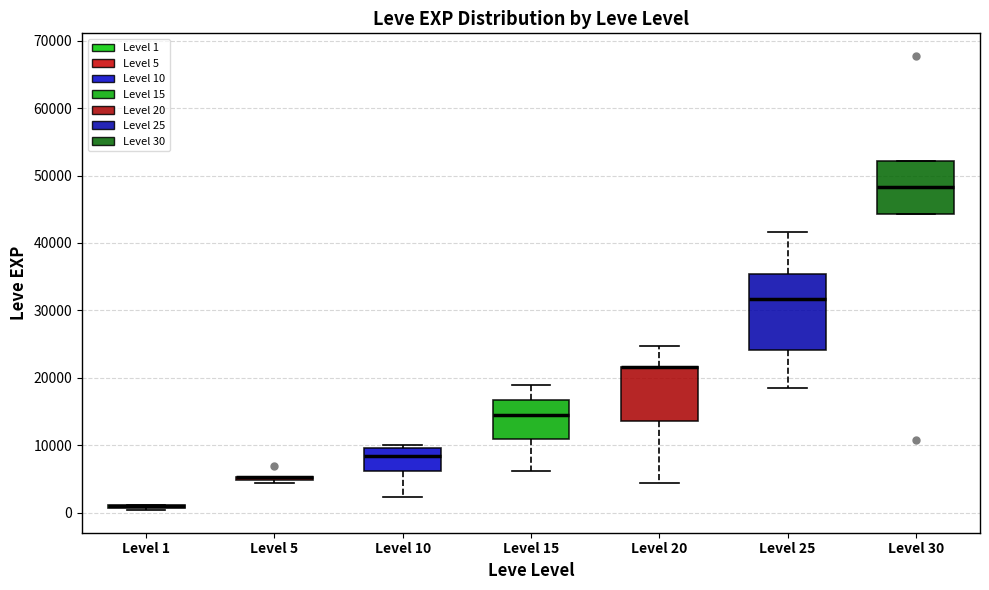

Reading left to right, transcribe this box plot: for each box, give where its median line is, the range the box spans, and where its two whiskers end, as read against the y-axis. The values are not printed on the chart, so give them approximately, as read against the axis.

Level 1: box collapsed to a line at 1000, whiskers 0 to 1000
Level 5: box collapsed to a line at 5000, whiskers 4000 to 5000
Level 10: median 8000, box 6000 to 10000, whiskers 2000 to 10000 (just above the box's upper edge)
Level 15: median 15000, box 11000 to 17000, whiskers 6000 to 19000
Level 20: median 22000 (drawn on the box's upper edge), box 14000 to 22000, whiskers 4000 to 25000
Level 25: median 32000, box 24000 to 35000, whiskers 18000 to 42000
Level 30: median 48000, box 44000 to 52000, whiskers 44000 to 52000